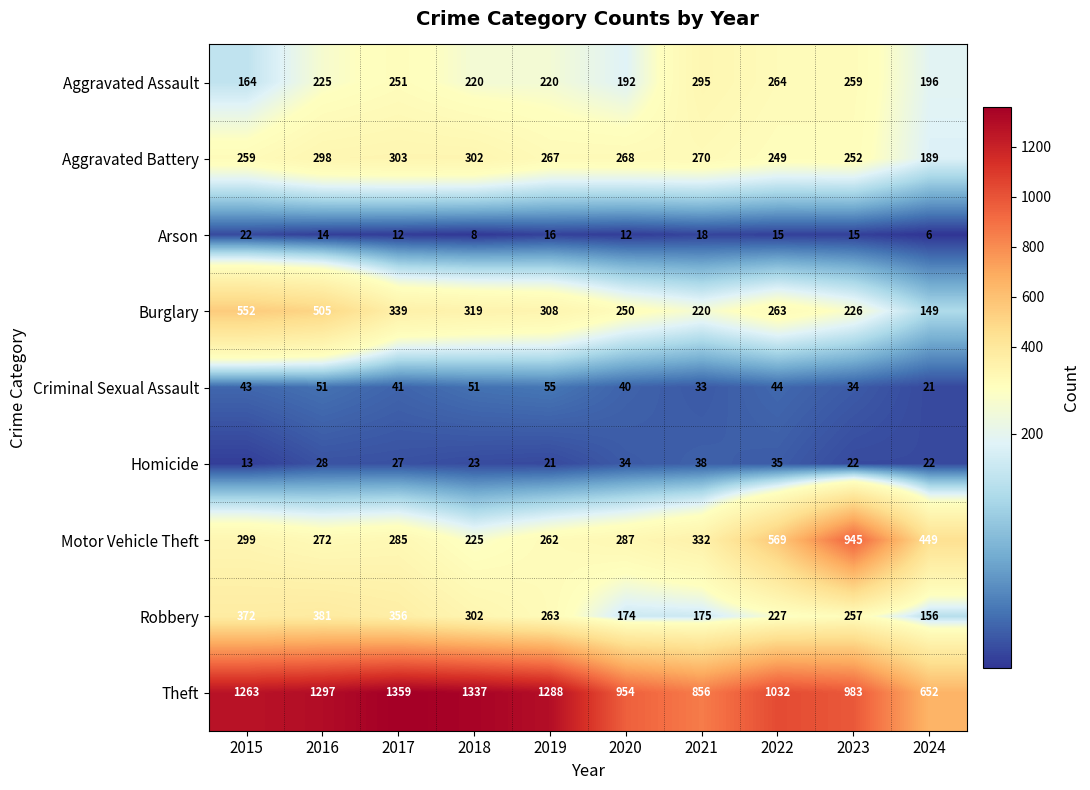

What is the minimum value shown in the chart?

6